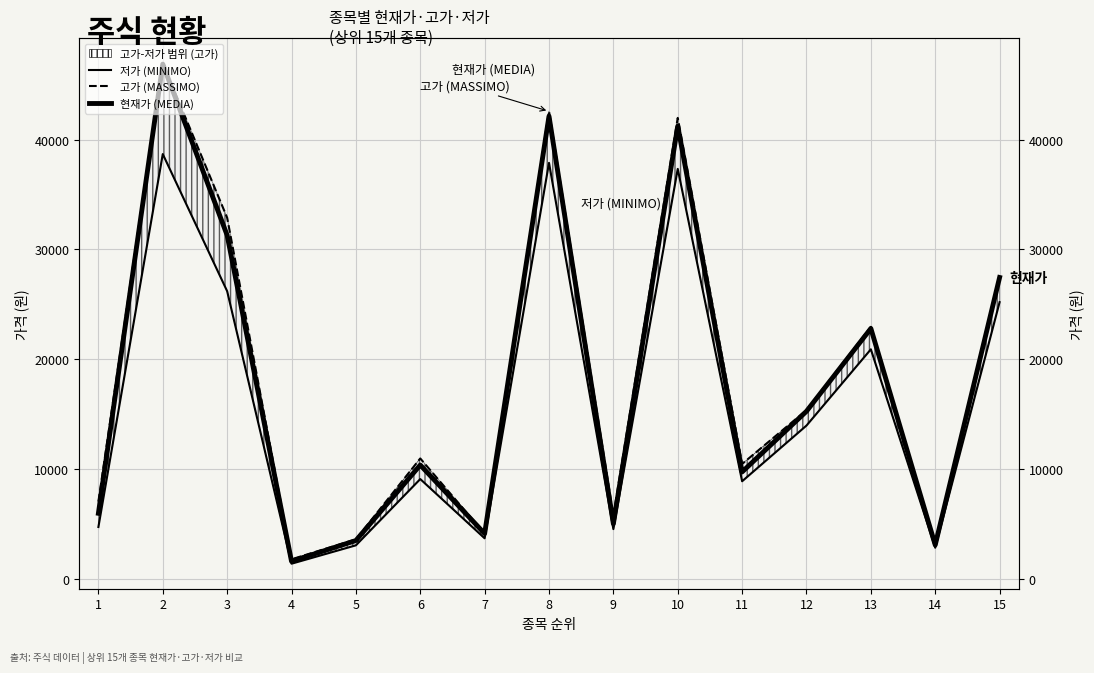

What is the total value across all series at 15?

80300